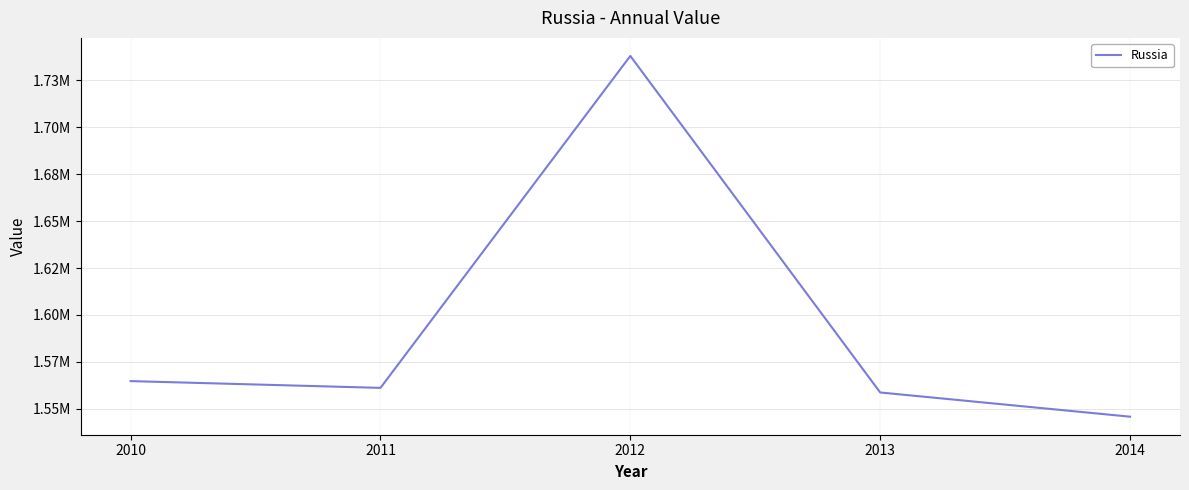

Which category has the highest value across all series?

2012